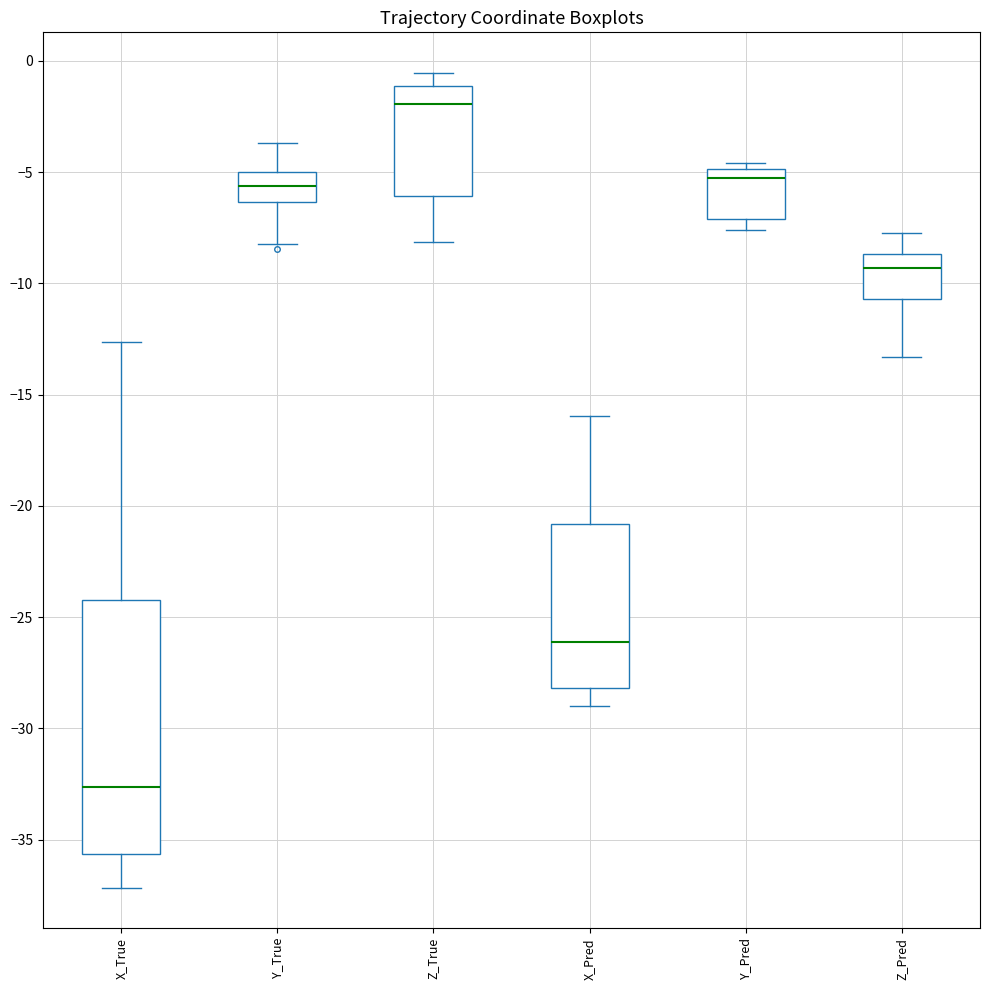

Which box is the tallest, from its lower edge to its upper edge?

X_True